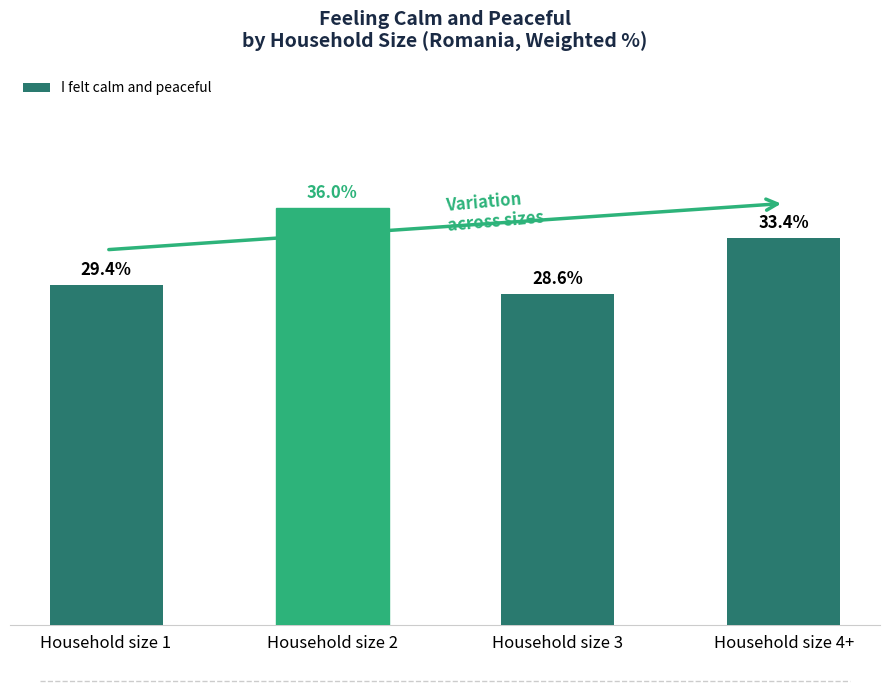

Which label corresponds to the smallest value in the chart?

Household size 3